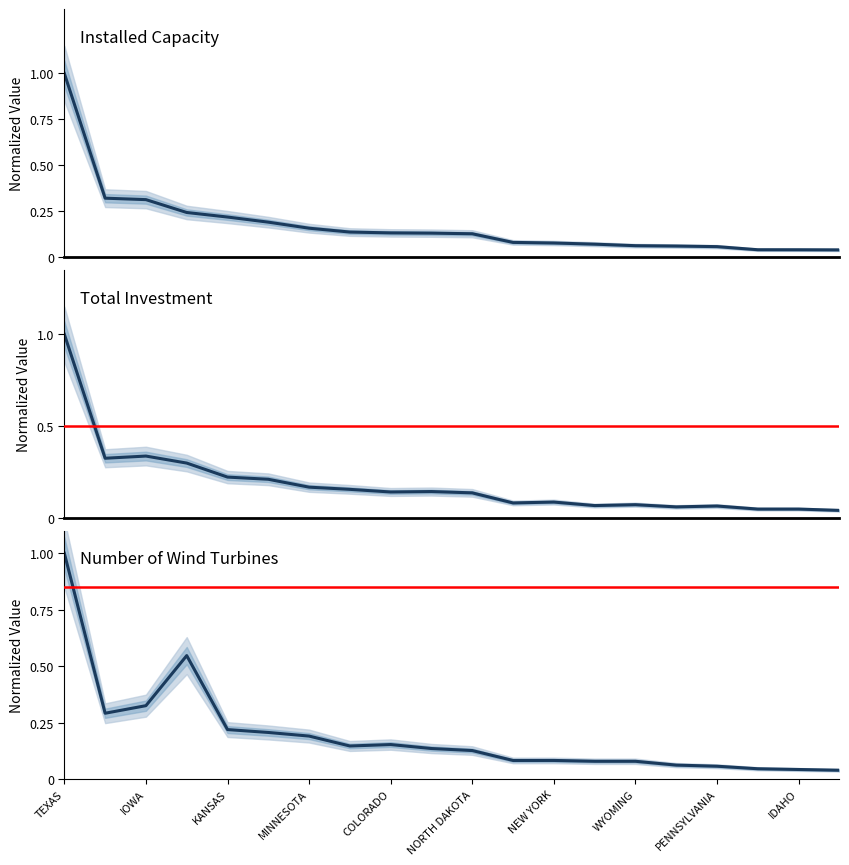

The value of Total Investment ($ Millions) at MINNESOTA is 0.3. True or false?

False